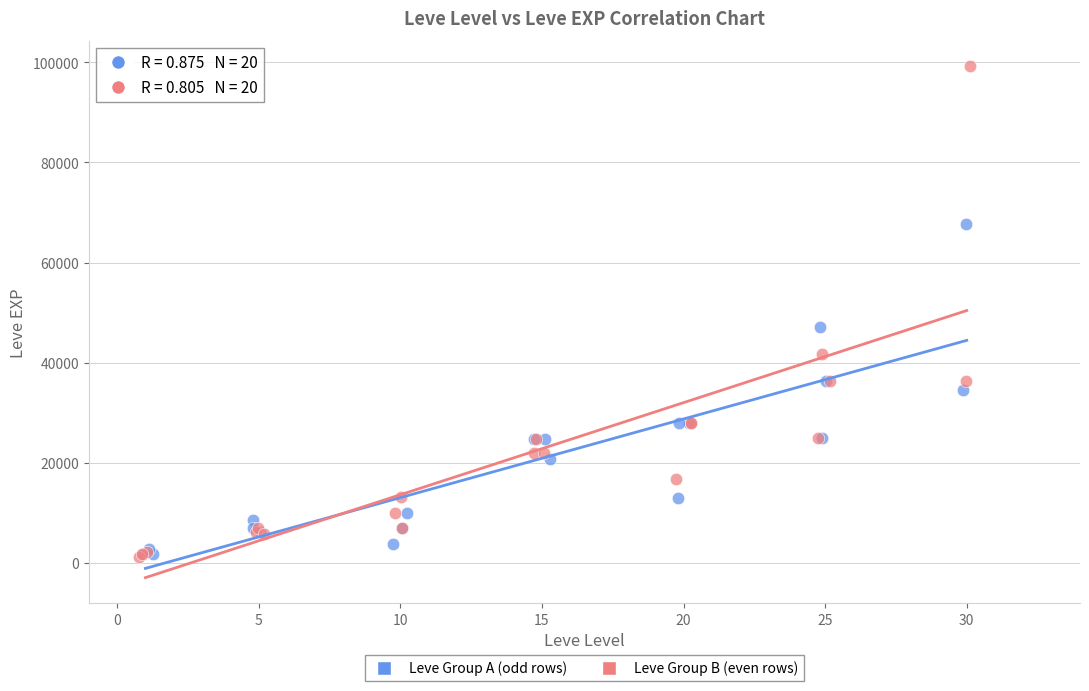

Which series has the largest Y range (max minus min)?

Leve Group B (even rows)